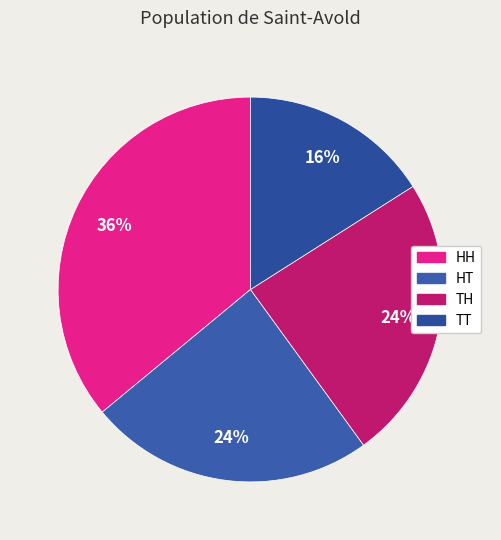

What is the change in value from HH to TT?

-0.2